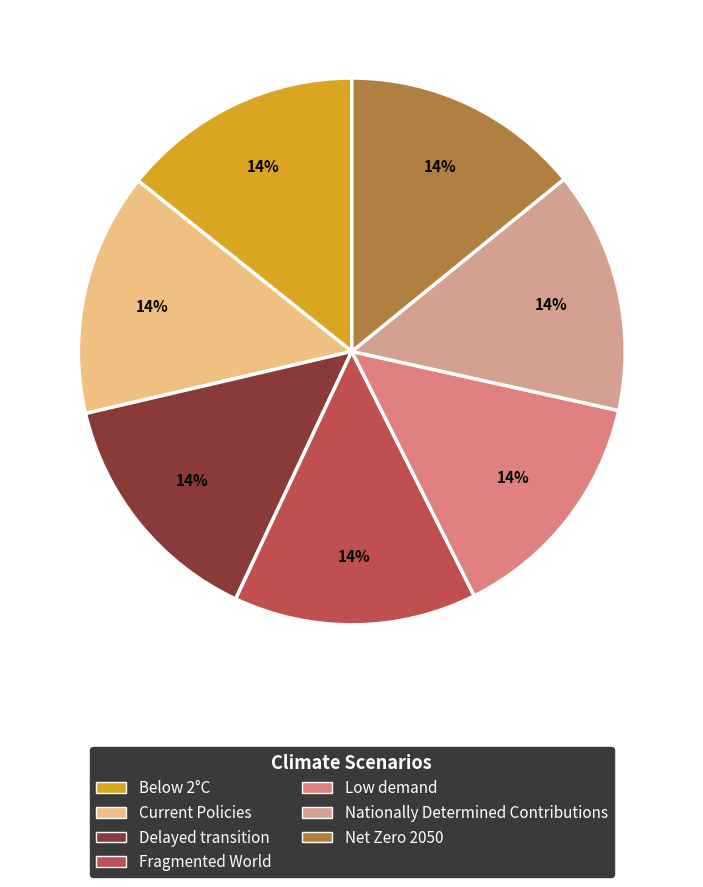

To the nearest percent, what portion does Fragmented World represent?

14%